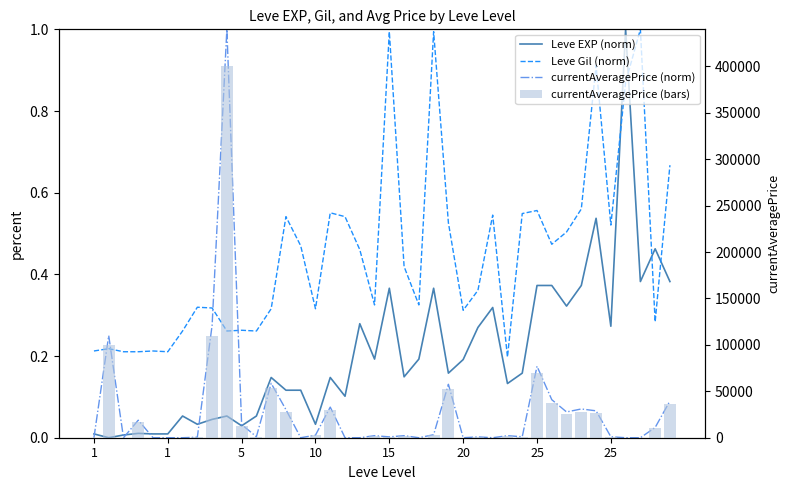

What is the label of the 38th bar from the right?

5